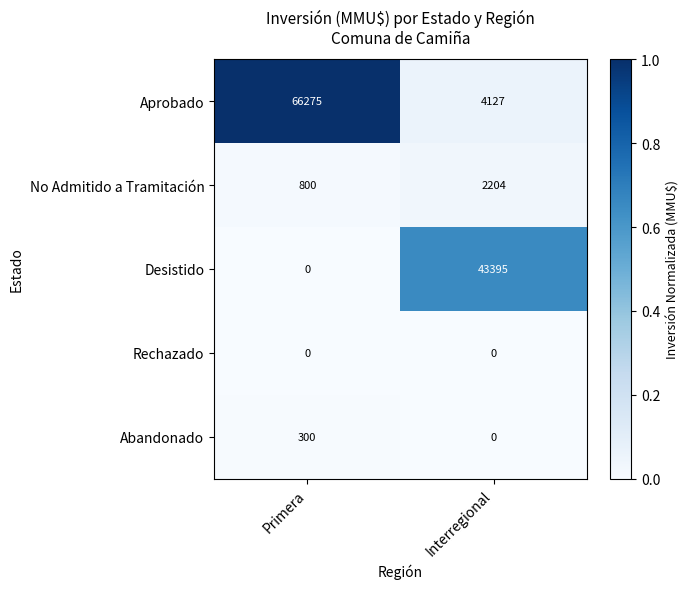

At which category is the sum across all series the highest?

Primera